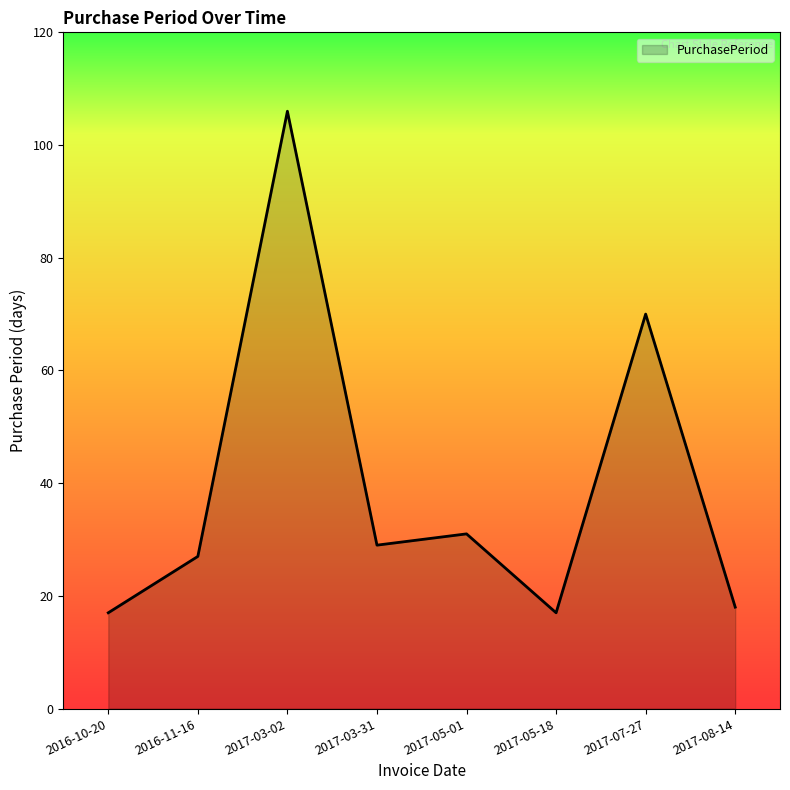

True or false: there are more than 1 points higher than both neighbors.

True